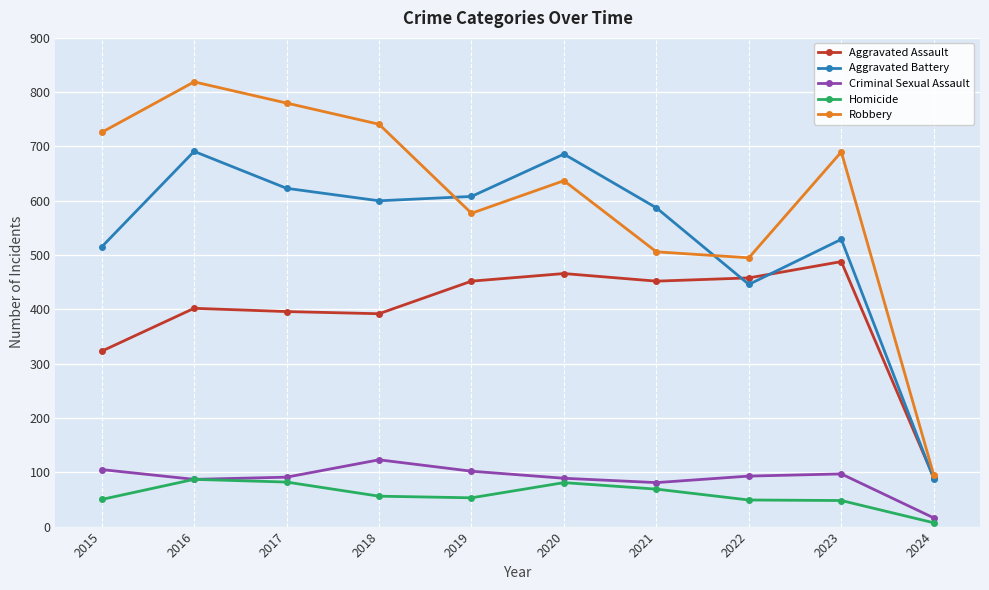

What is the difference between the highest and lowest values at 2015?

676